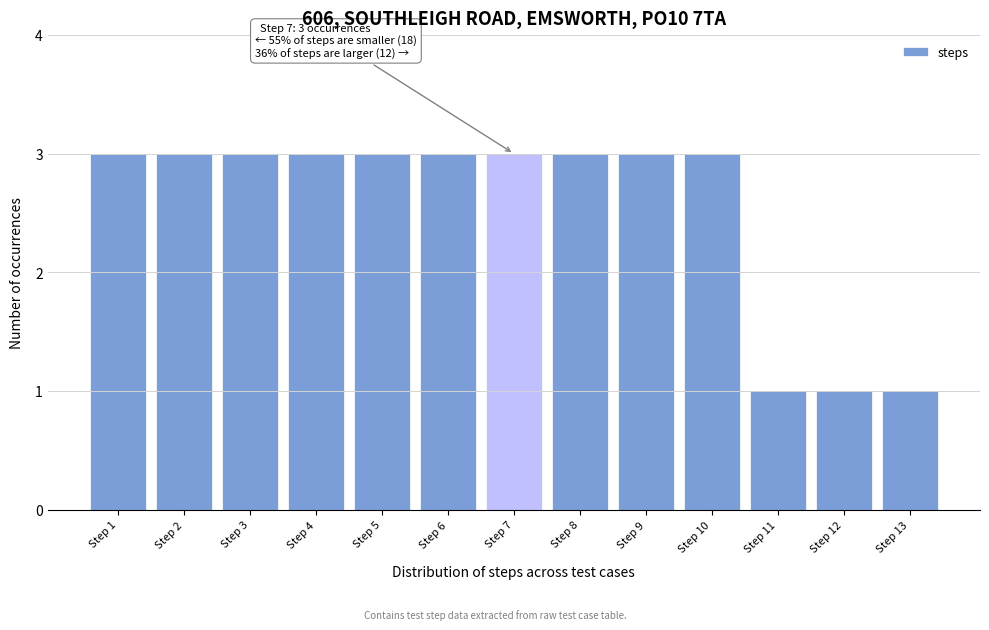

Reading left to right, extract all data points from this chart.

Step 1=3	Step 2=3	Step 3=3	Step 4=3	Step 5=3	Step 6=3	Step 7=3	Step 8=3	Step 9=3	Step 10=3	Step 11=1	Step 12=1	Step 13=1